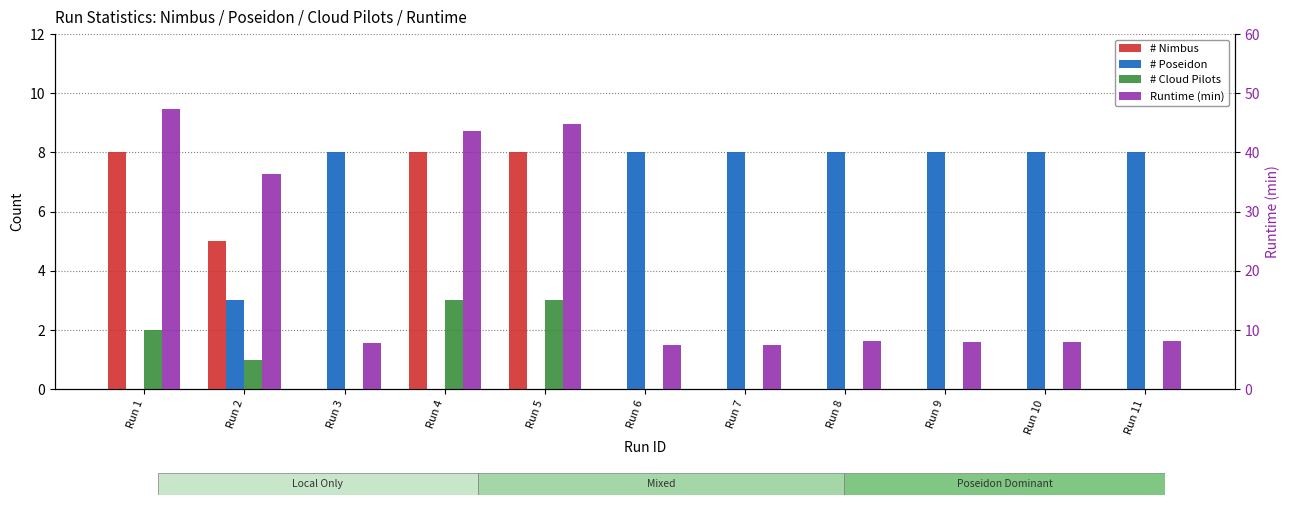

What is the total value across all series at Run 9?

16.0